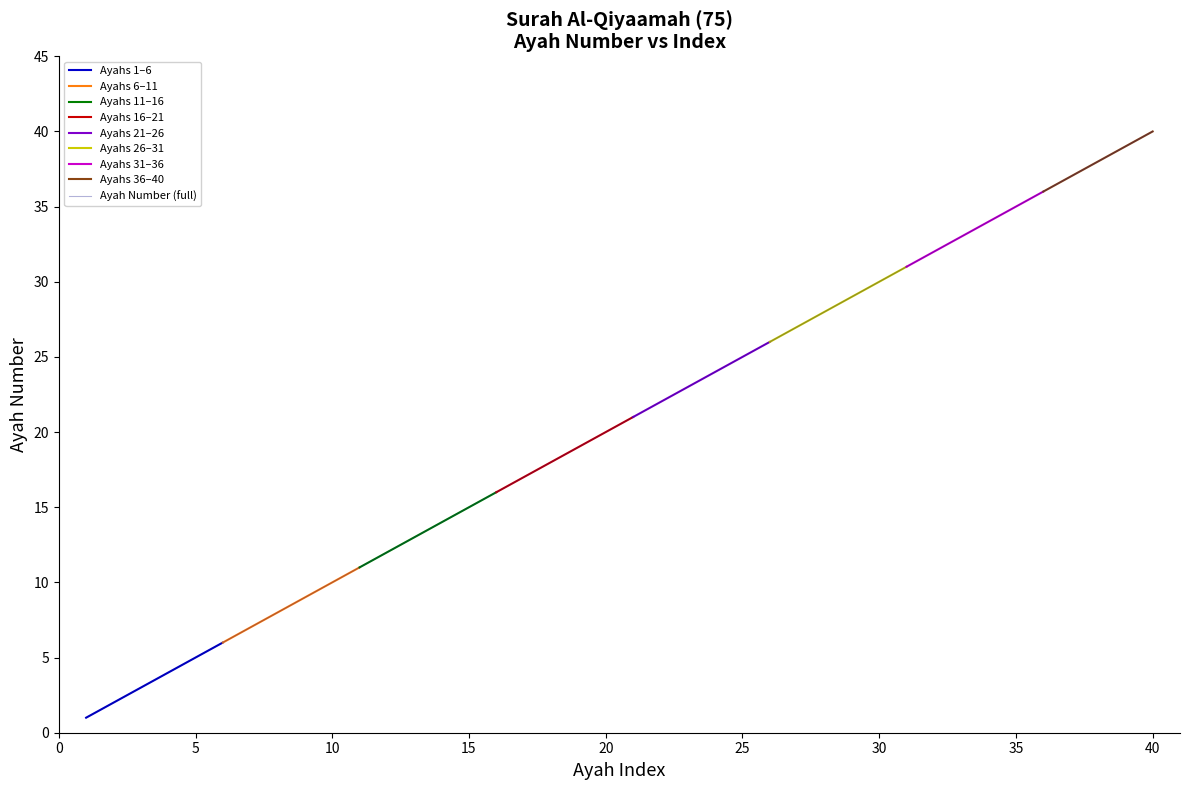

Is it true that the value at 36 is 36?

True